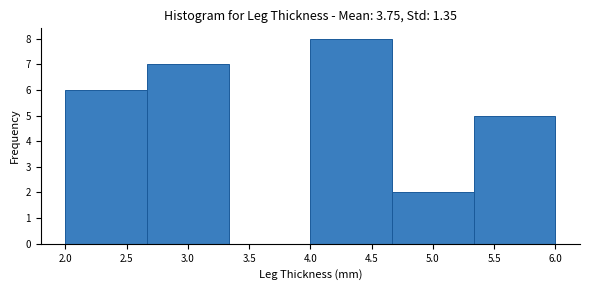

Reading left to right, list every bar in this chart as the range it spans on the x-axis followed by its height. Neither the bar edges nor the heights are printed on the chart, so give them approximately, as read against the axes.

2.00 to 2.65: 6
2.65 to 3.35: 7
3.35 to 4.00: 0
4.00 to 4.65: 8
4.65 to 5.35: 2
5.35 to 6.00: 5